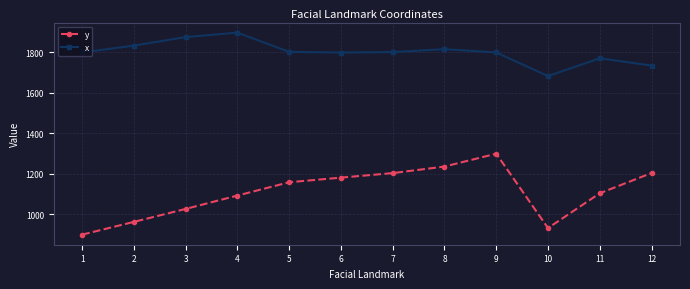

What is the greatest value displayed?

1896.8